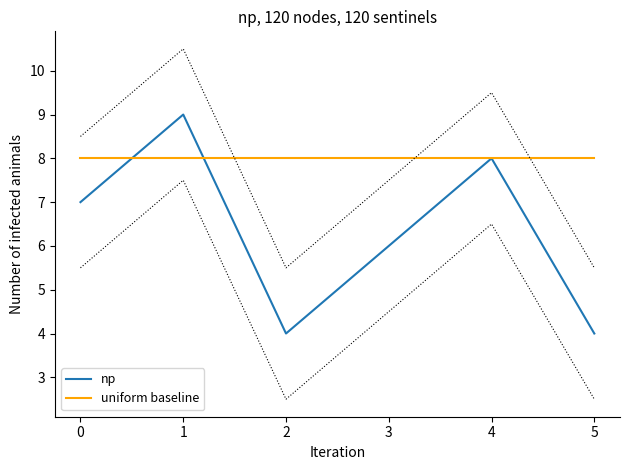

The np series shows 4 at 5. True or false?

True